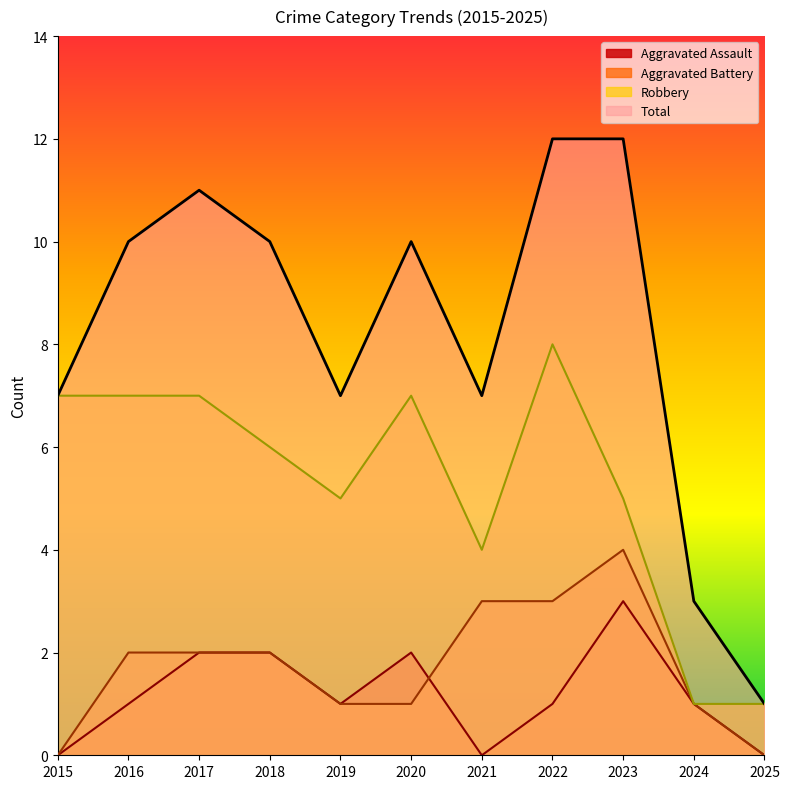

Between 2016 and 2018, which is larger?

2018